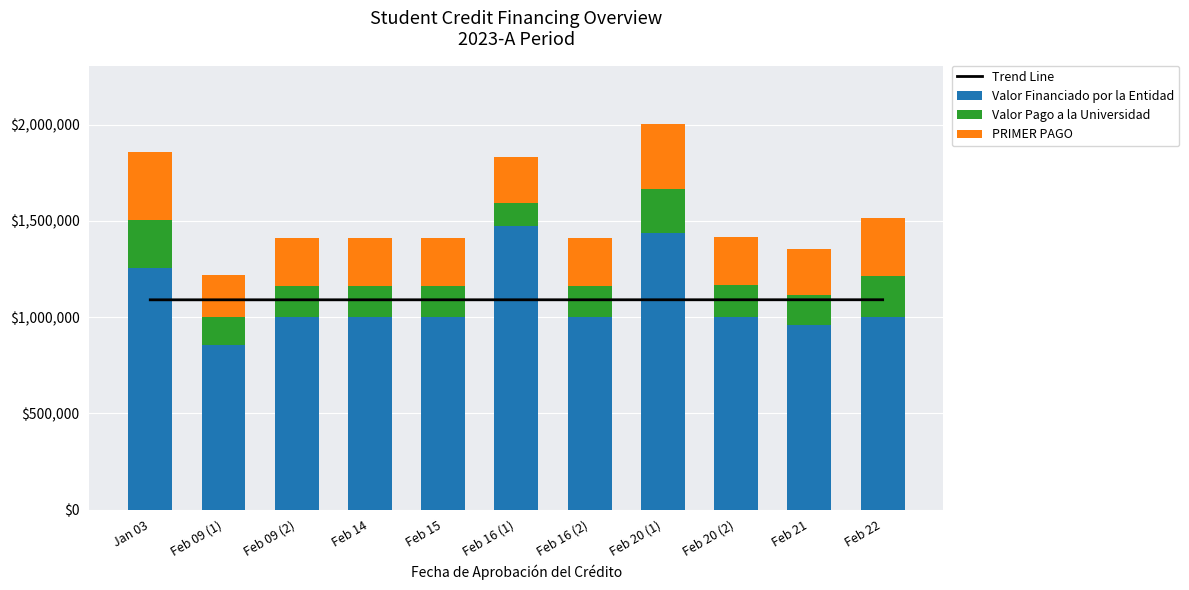

What is the lowest value of the Trend Line series?

1090047.0